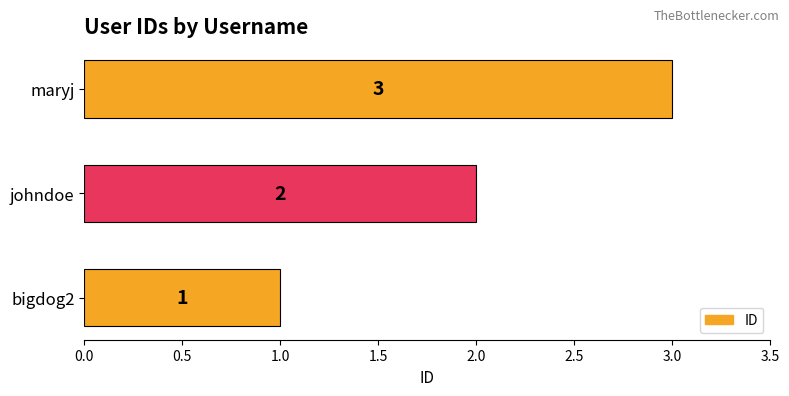

At which category does the chart reach its minimum across all series?

bigdog2